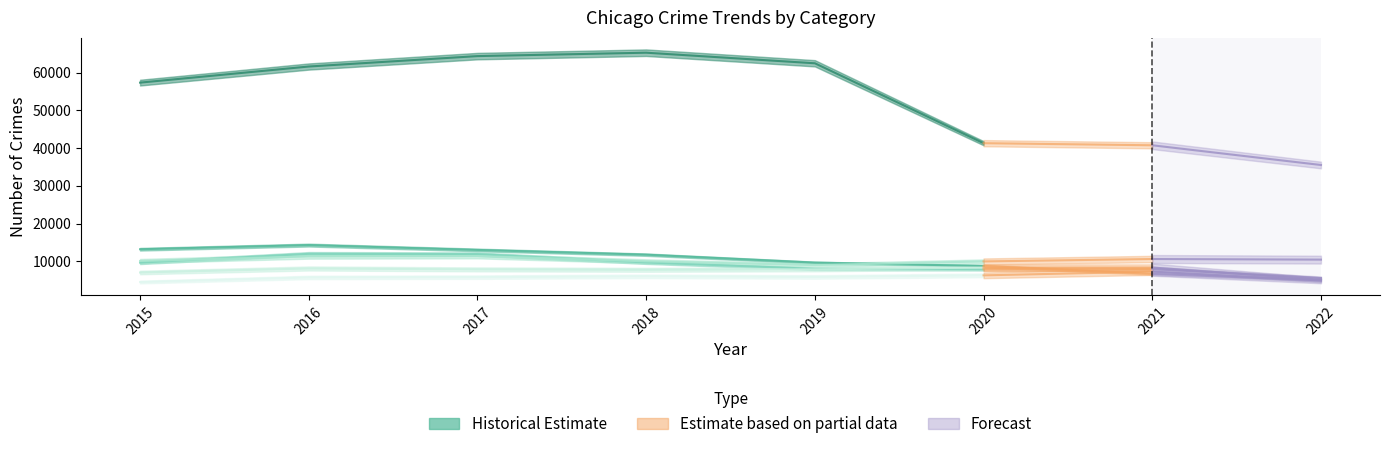

What is the difference between the highest and lowest values at 2018?

59281